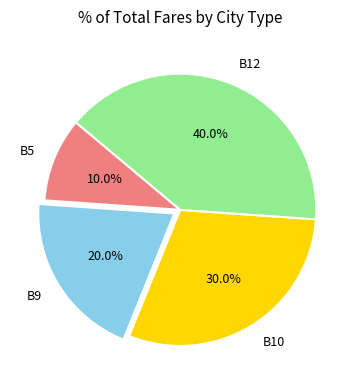

To the nearest percent, what is the combined percentage of B9 and B5?

30%